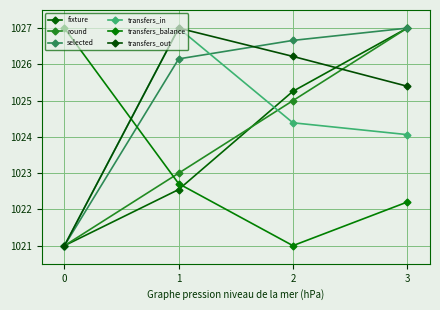

Between 0 and 3, which series saw the biggest shift?

fixture